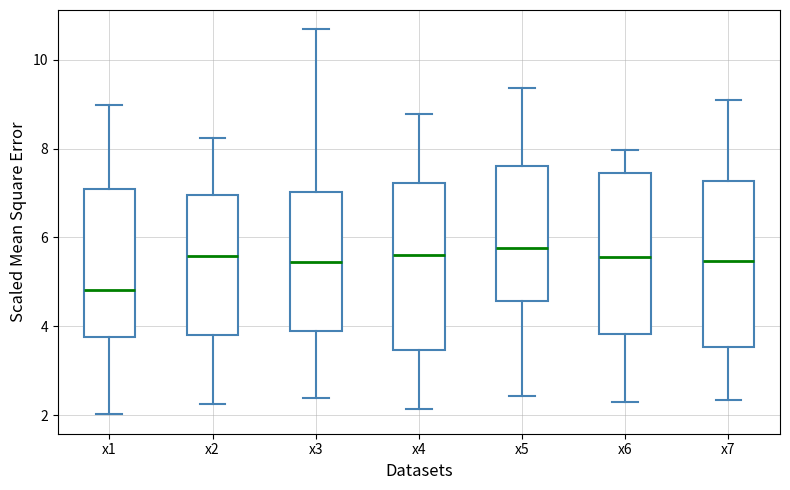

Reading left to right, read every box against the y-axis: the position of its median line, the range the box covers, and the ends of its whiskers. The values are not printed on the chart, so give them approximately, as read against the axis.

x1: median 4.8, box 3.8 to 7.0, whiskers 2.0 to 9.0
x2: median 5.6, box 3.8 to 7.0, whiskers 2.2 to 8.2
x3: median 5.4, box 3.8 to 7.0, whiskers 2.4 to 10.6
x4: median 5.6, box 3.4 to 7.2, whiskers 2.2 to 8.8
x5: median 5.8, box 4.6 to 7.6, whiskers 2.4 to 9.4
x6: median 5.6, box 3.8 to 7.4, whiskers 2.2 to 8.0
x7: median 5.4, box 3.6 to 7.2, whiskers 2.4 to 9.0